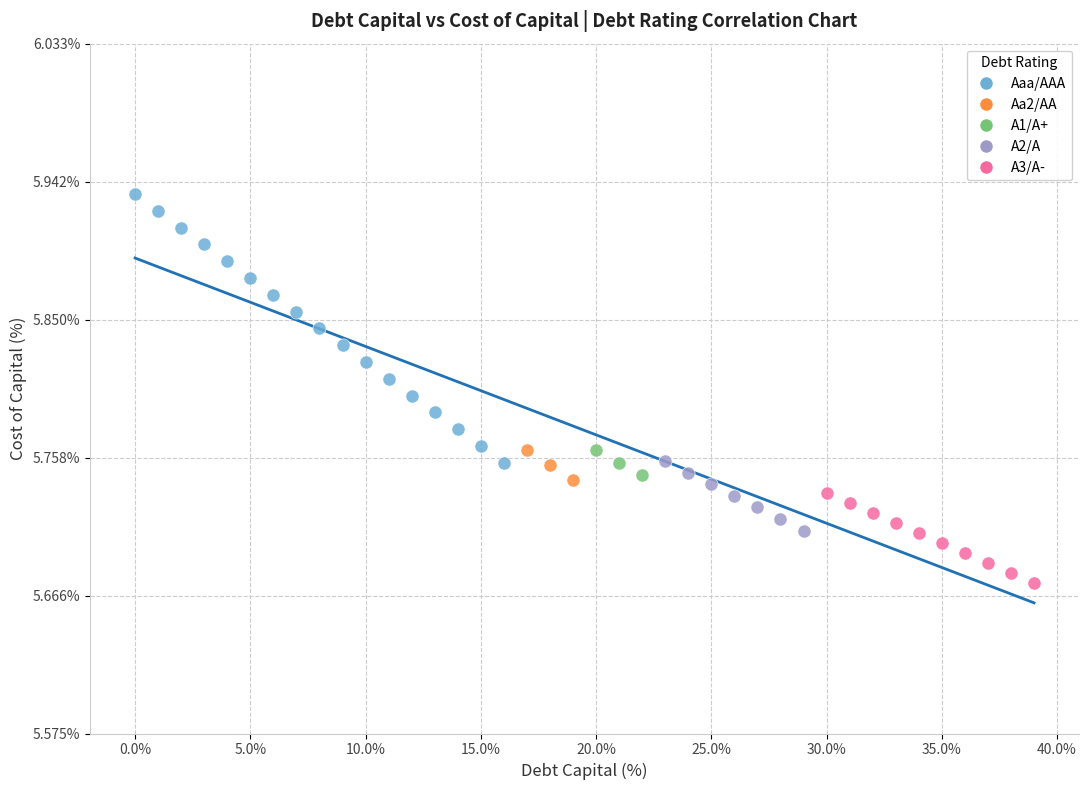

What are all the series names shown in the legend?

Aaa/AAA, Aa2/AA, A1/A+, A2/A, A3/A-